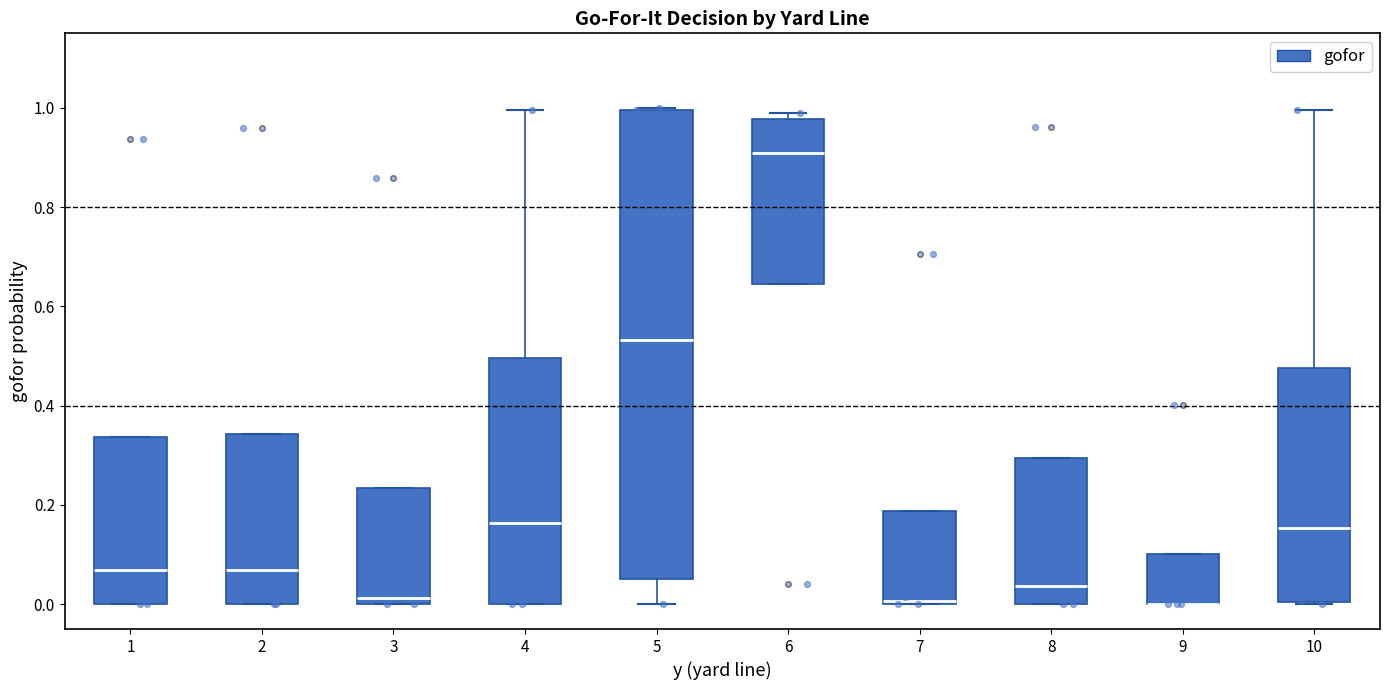

Where is the upper edge of the box at x = 7 on the y-axis? The values are not printed on the chart, so give them approximately, as read against the axis.

0.18